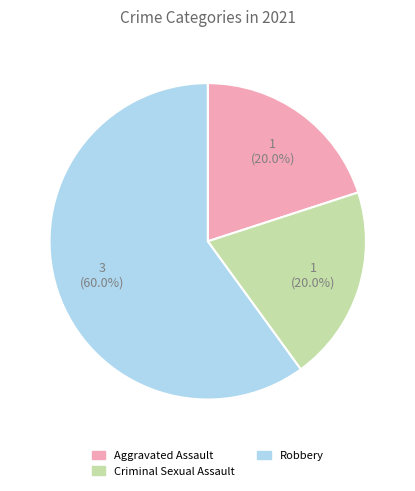

Does any single category account for the majority?

Yes